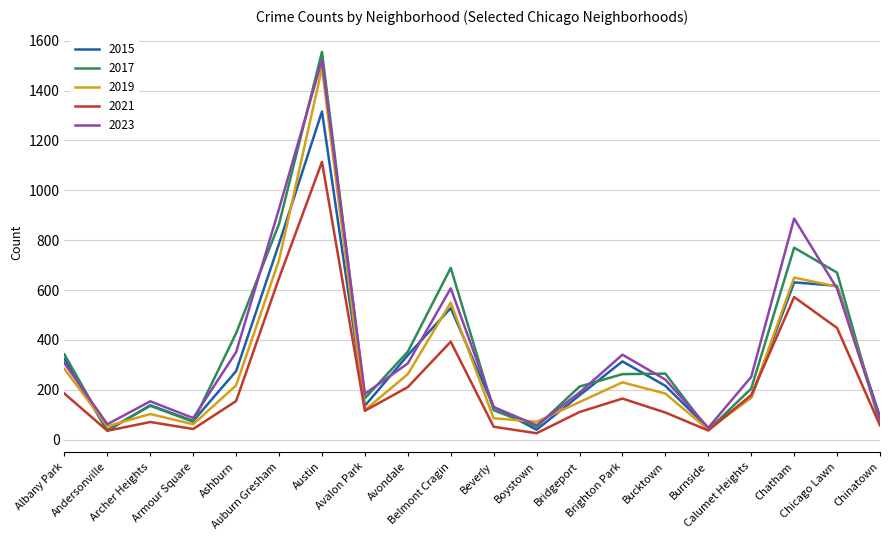

What is the lowest value of the 2015 series?

36